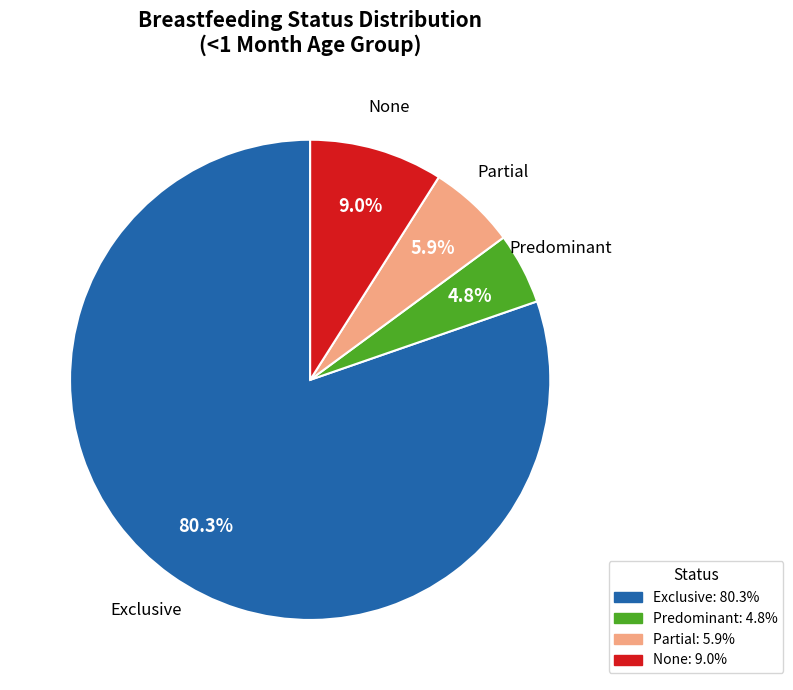

Which slice is the smallest?

Predominant